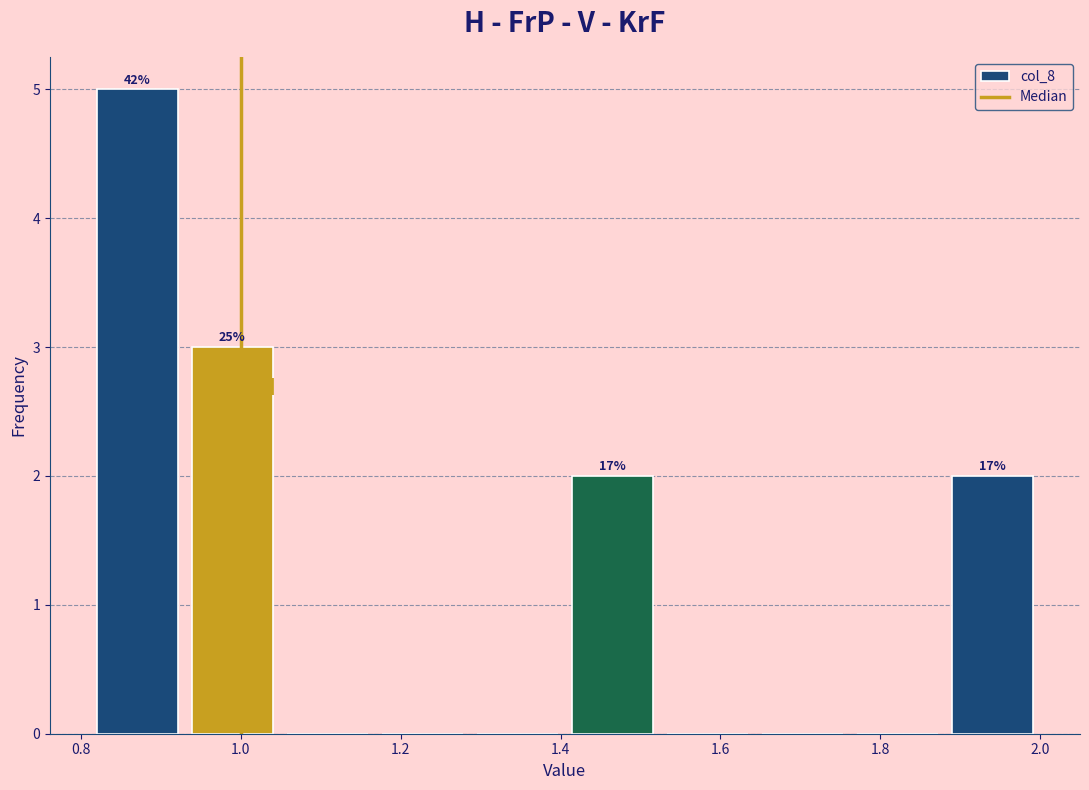

Which range on the x-axis has the tallest bar?

0.82 to 0.94